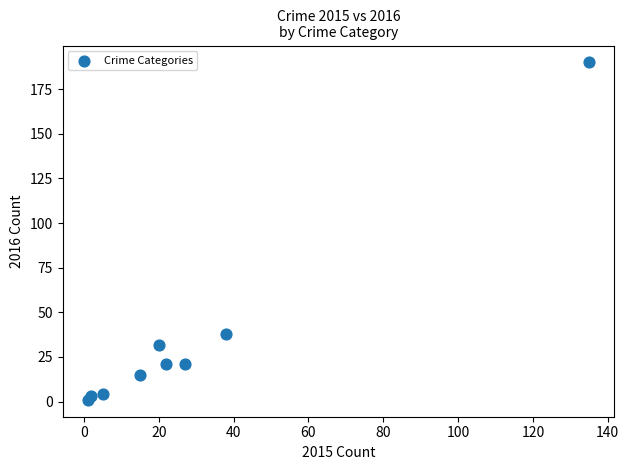

What Y value in the scatter plot is closest to 95?

38